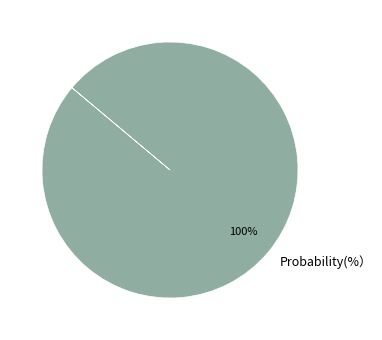

What percentage is the Probability(%） slice, to the nearest percent?

100%